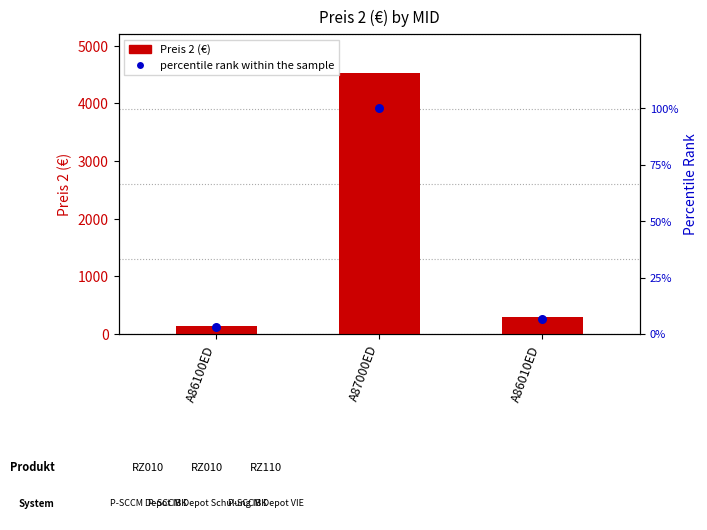

At which category is the sum across all series the highest?

A87000ED